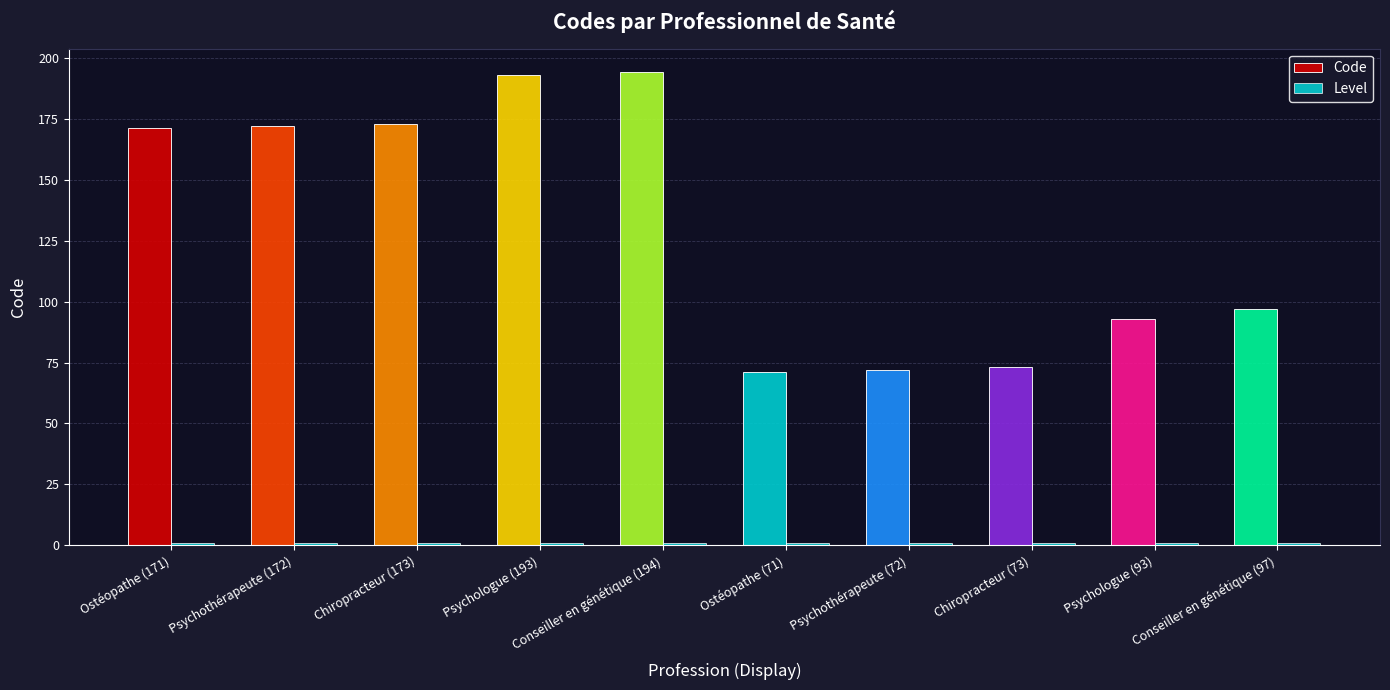

Is it true that Code equals 91 at Psychothérapeute (172)?

False